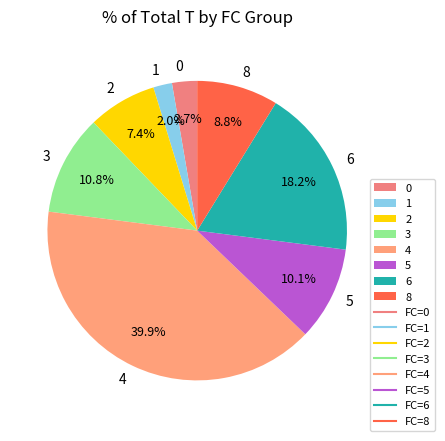

Which has a higher value, 1 or 2?

2